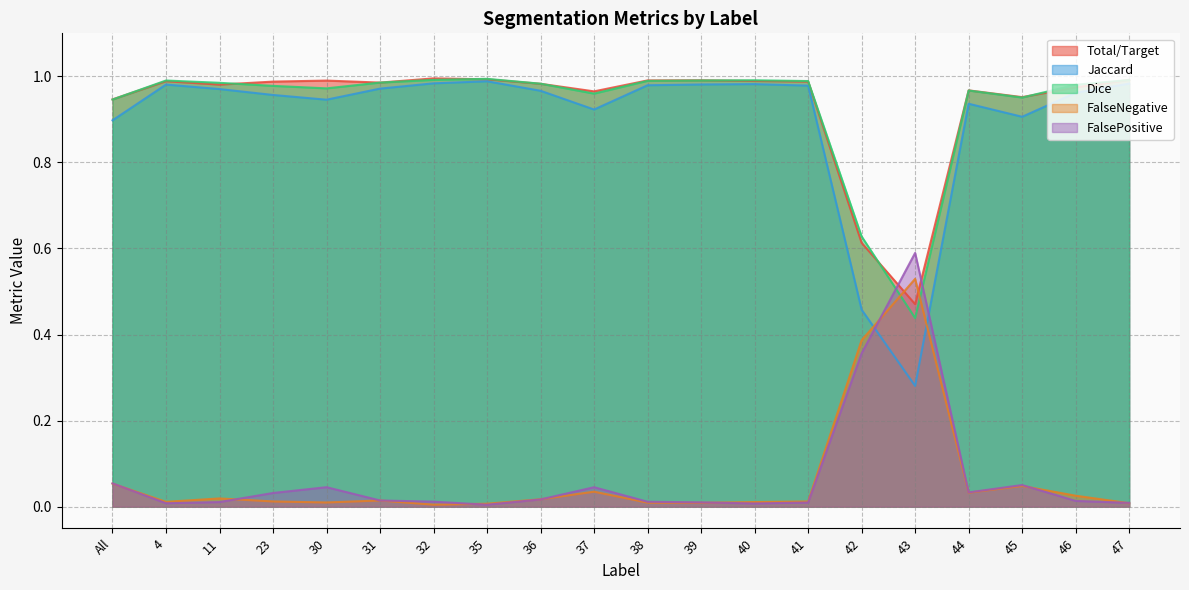

What is the total value across all series at 11?

3.0